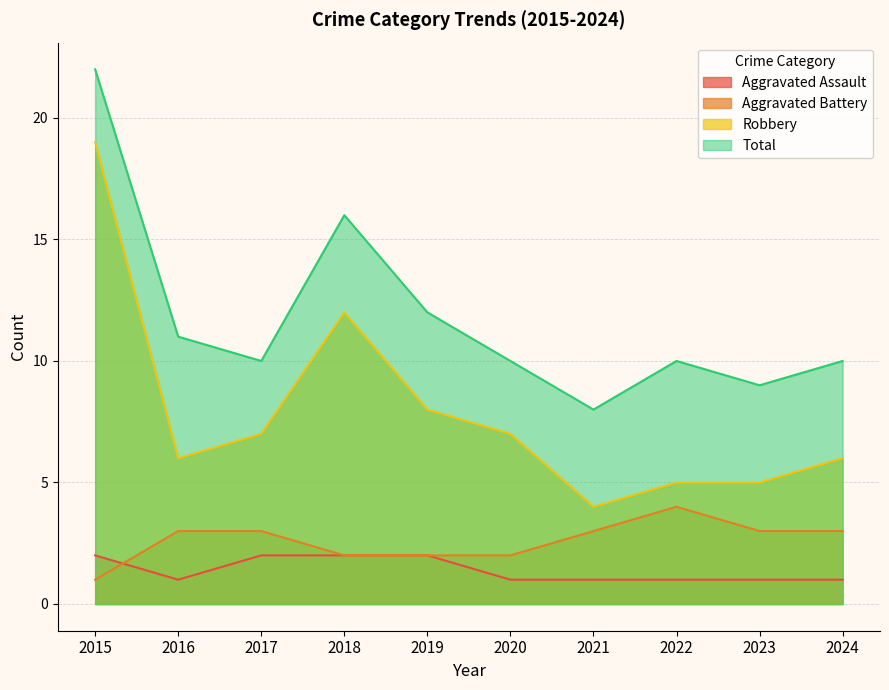

What is the spread (max minus min) of values at 2024?

9